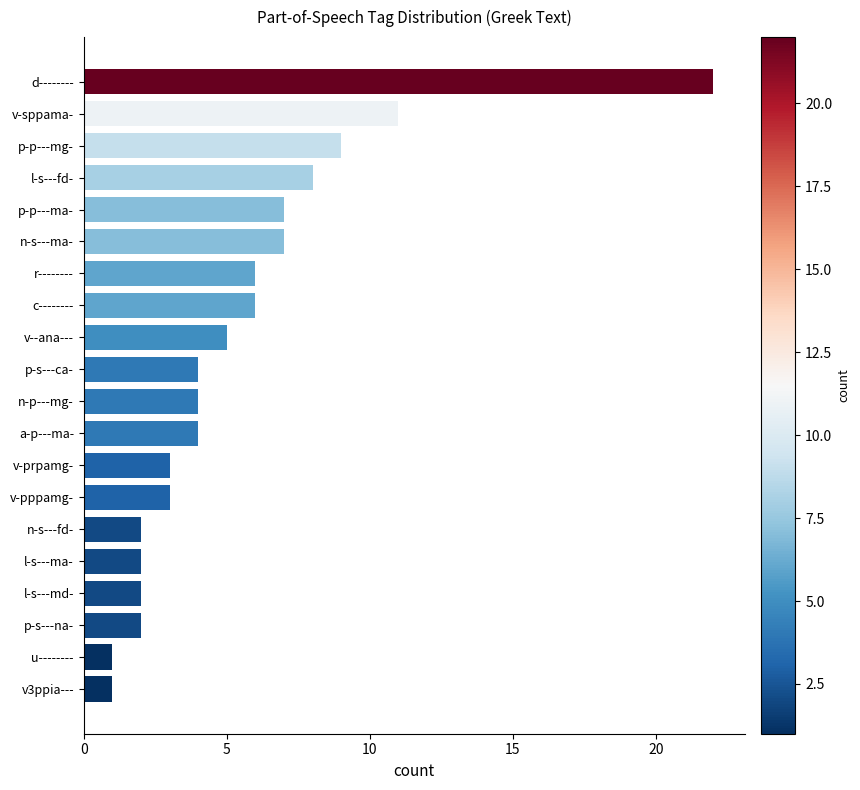

What is the change in value from v3ppia--- to r--------?

+5